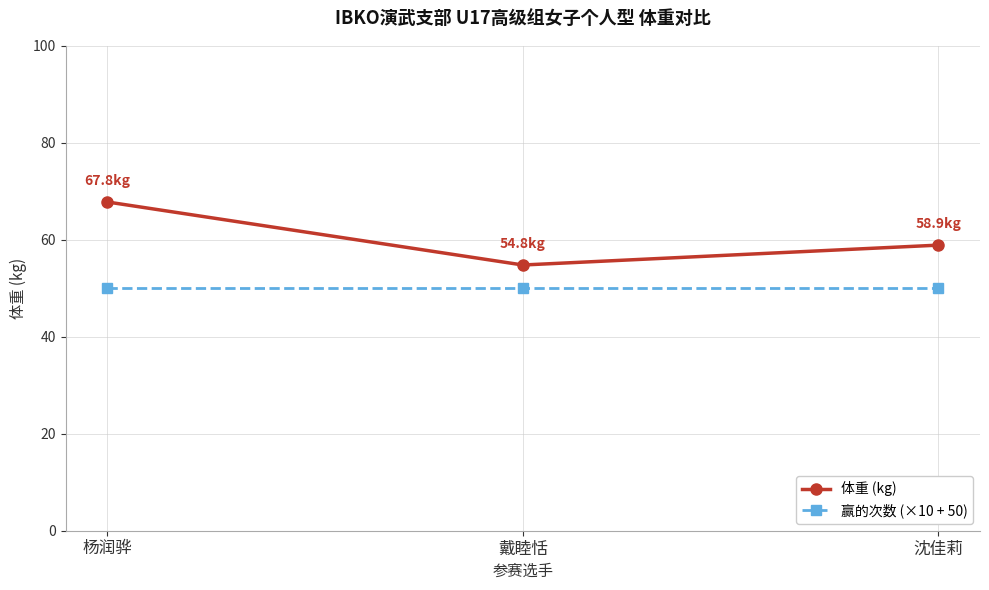

Where is 体重 (kg) nearest to the value 61?

沈佳莉